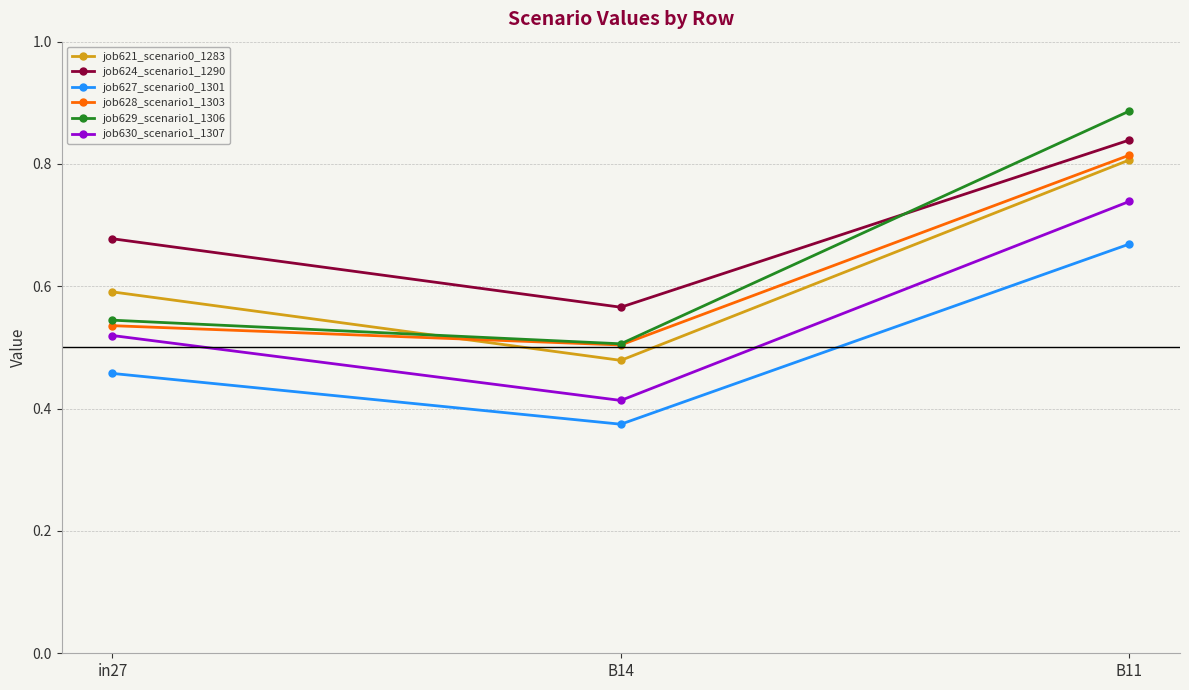

Is the value of job628_scenario1_1303 at B14 greater than the value of job621_scenario0_1283 at B11?

No